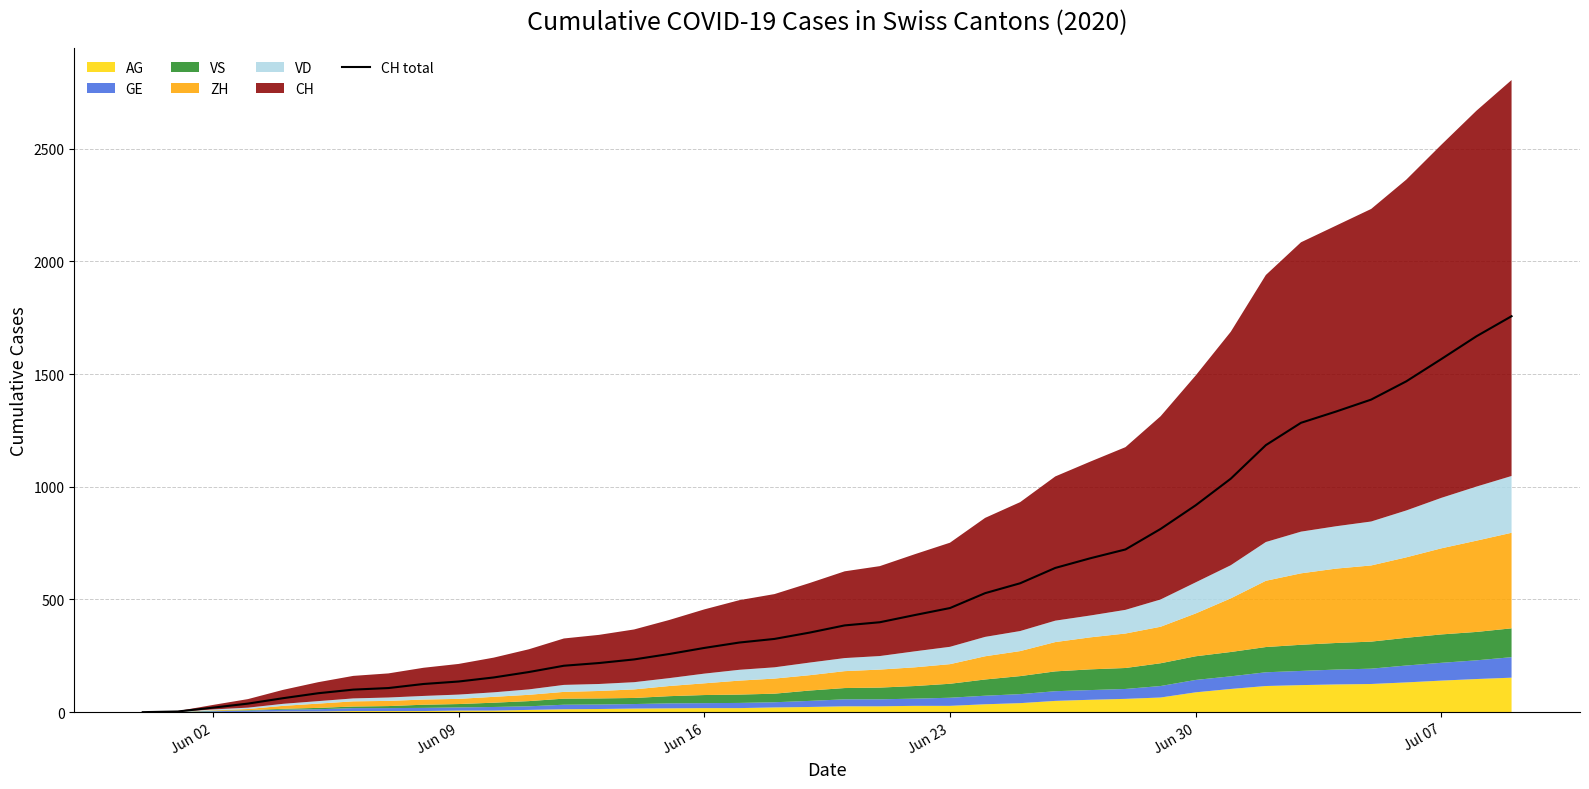

What is the highest value of the CH total series?

1757